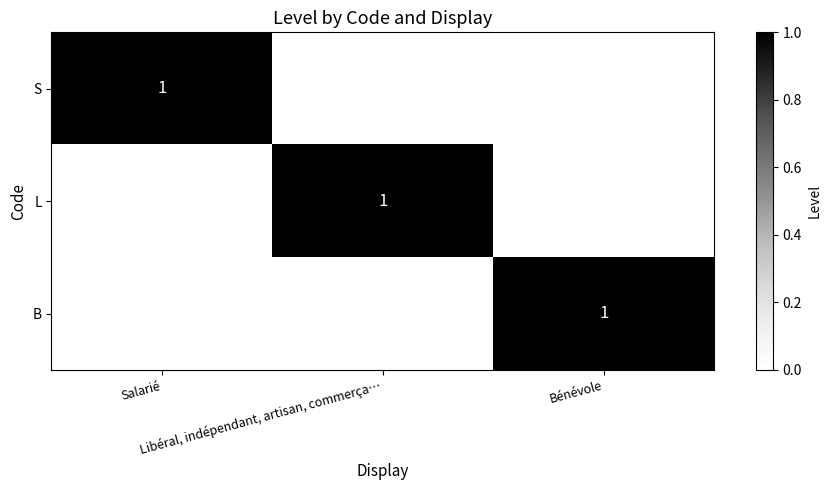

At how many categories does at least one series exceed 0?

3